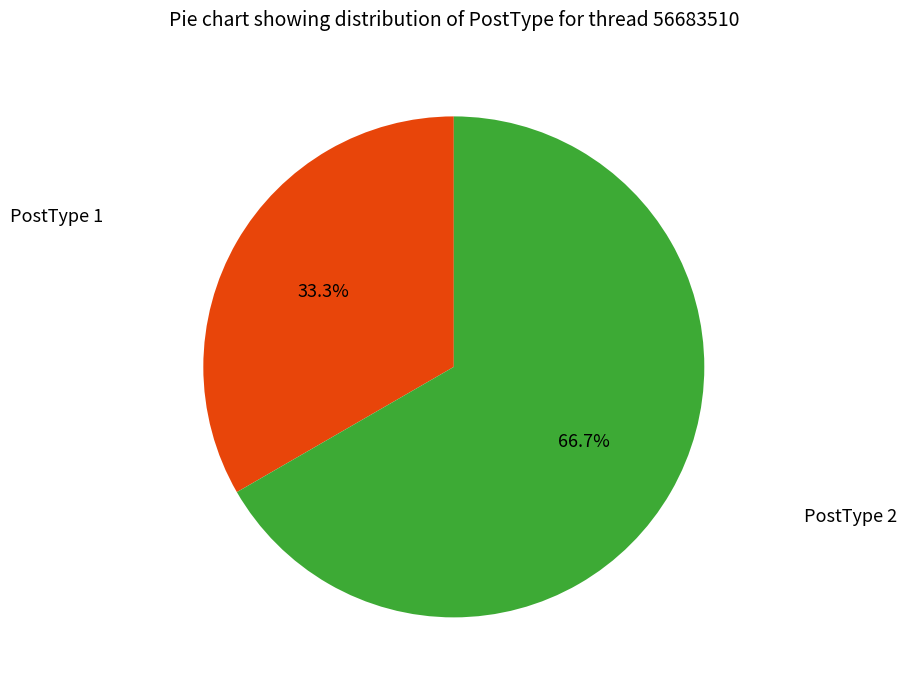

Is there a majority slice in this chart?

Yes